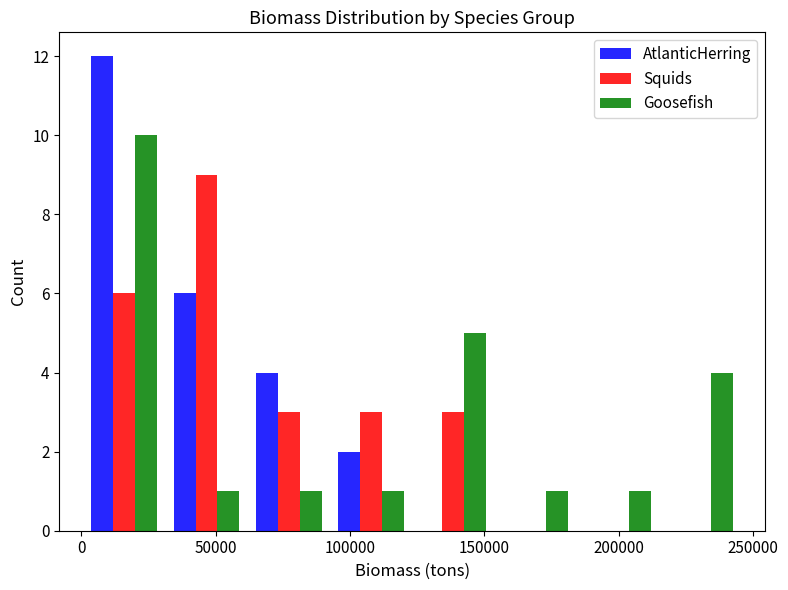

In the Goosefish series, which range on the x-axis has the tallest bar?

0 to 30000